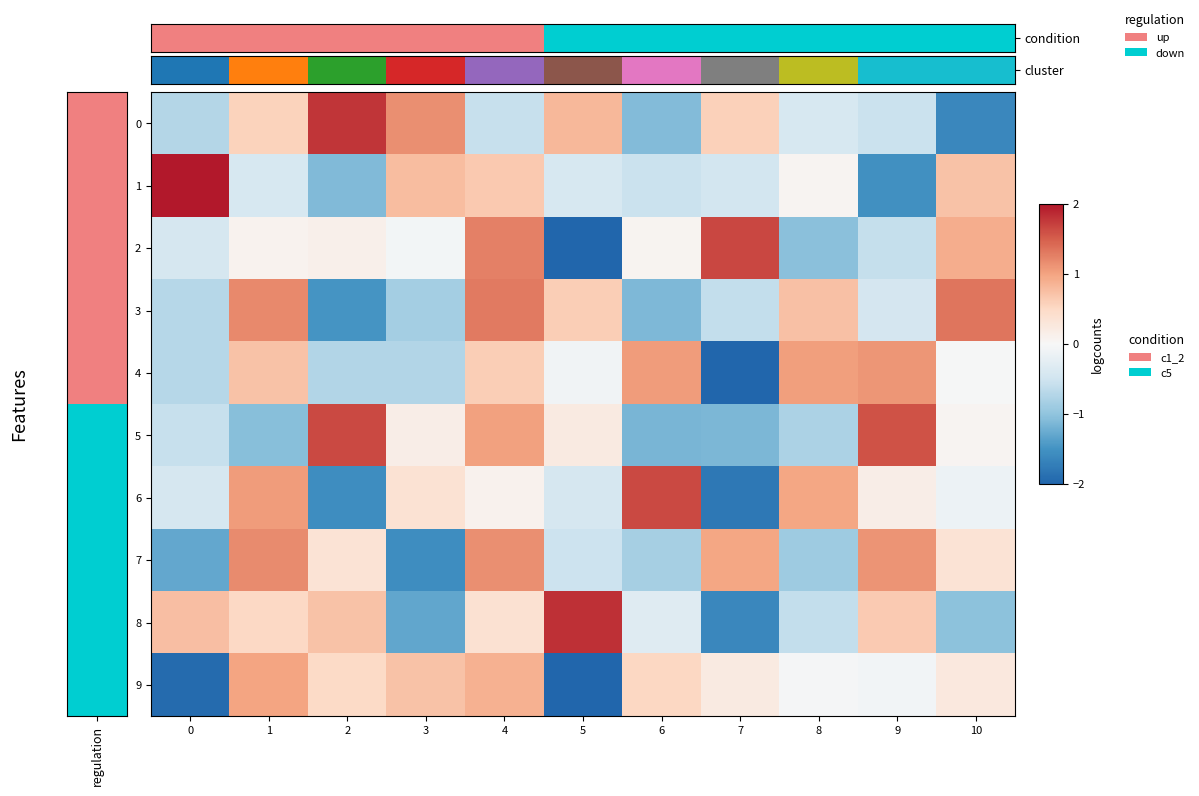

Which series has the largest range (max minus min)?

2